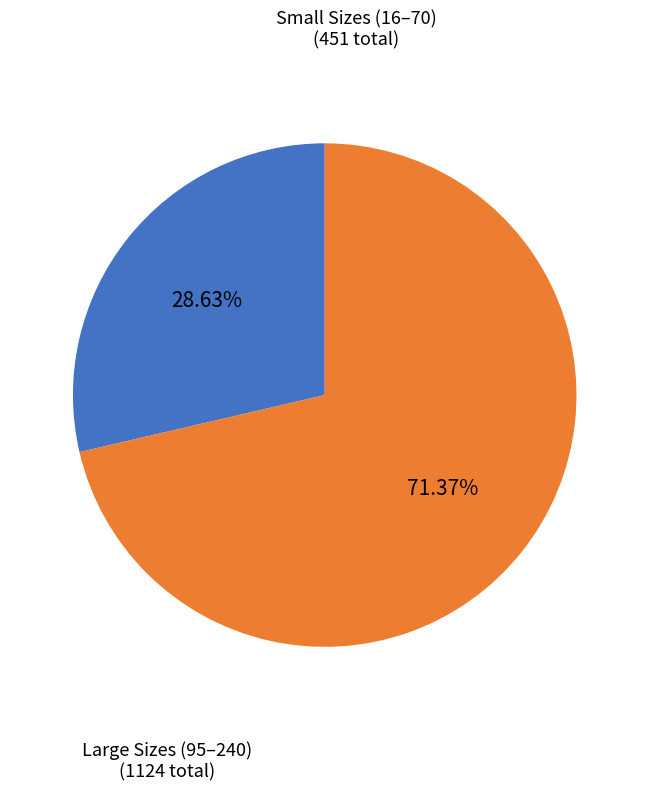

Is there any slice that represents more than half of the pie?

Yes